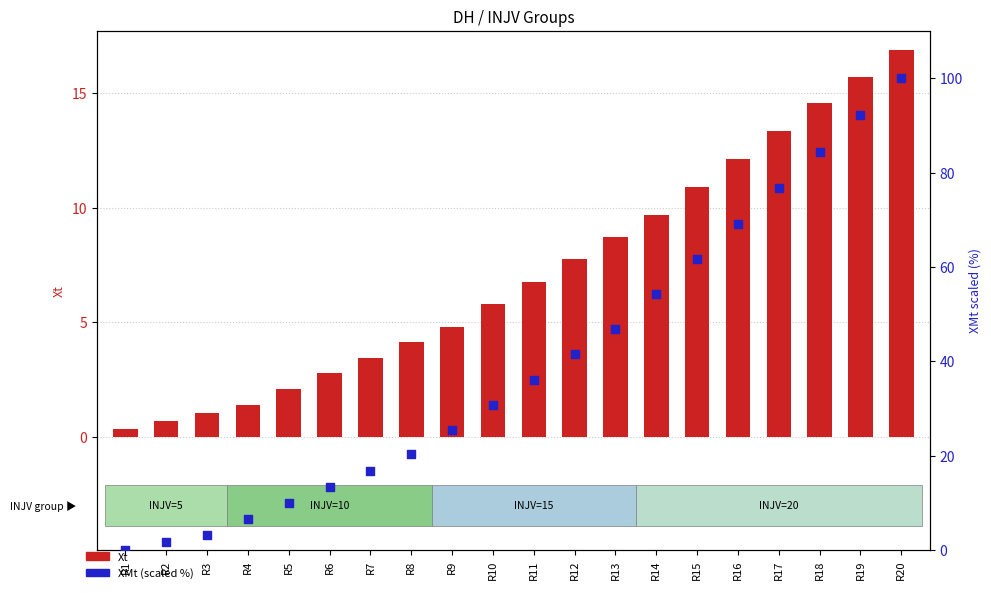

Is the value of Xt at R2 greater than the value of XMt (scaled %) at R5?

No